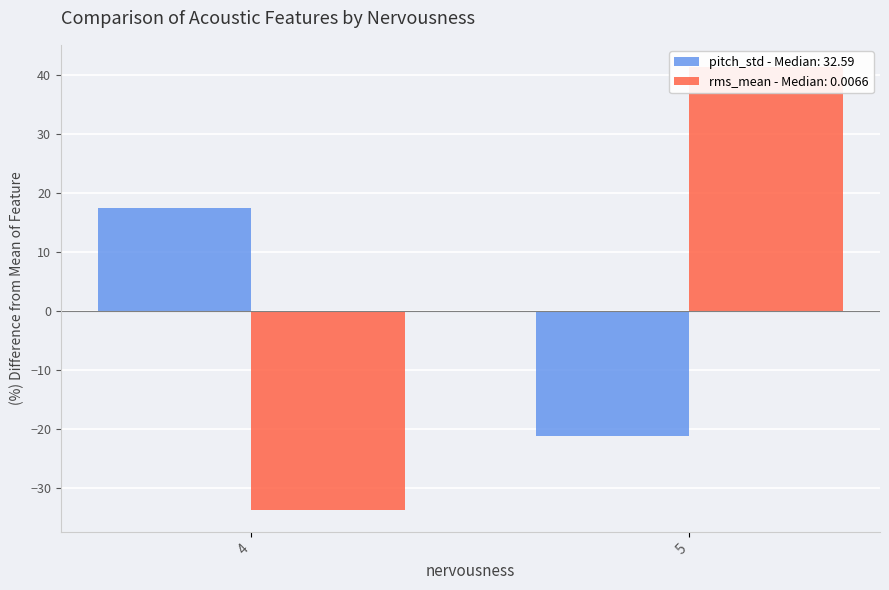

Is it true that pitch_std equals 43.9 at 5?

False